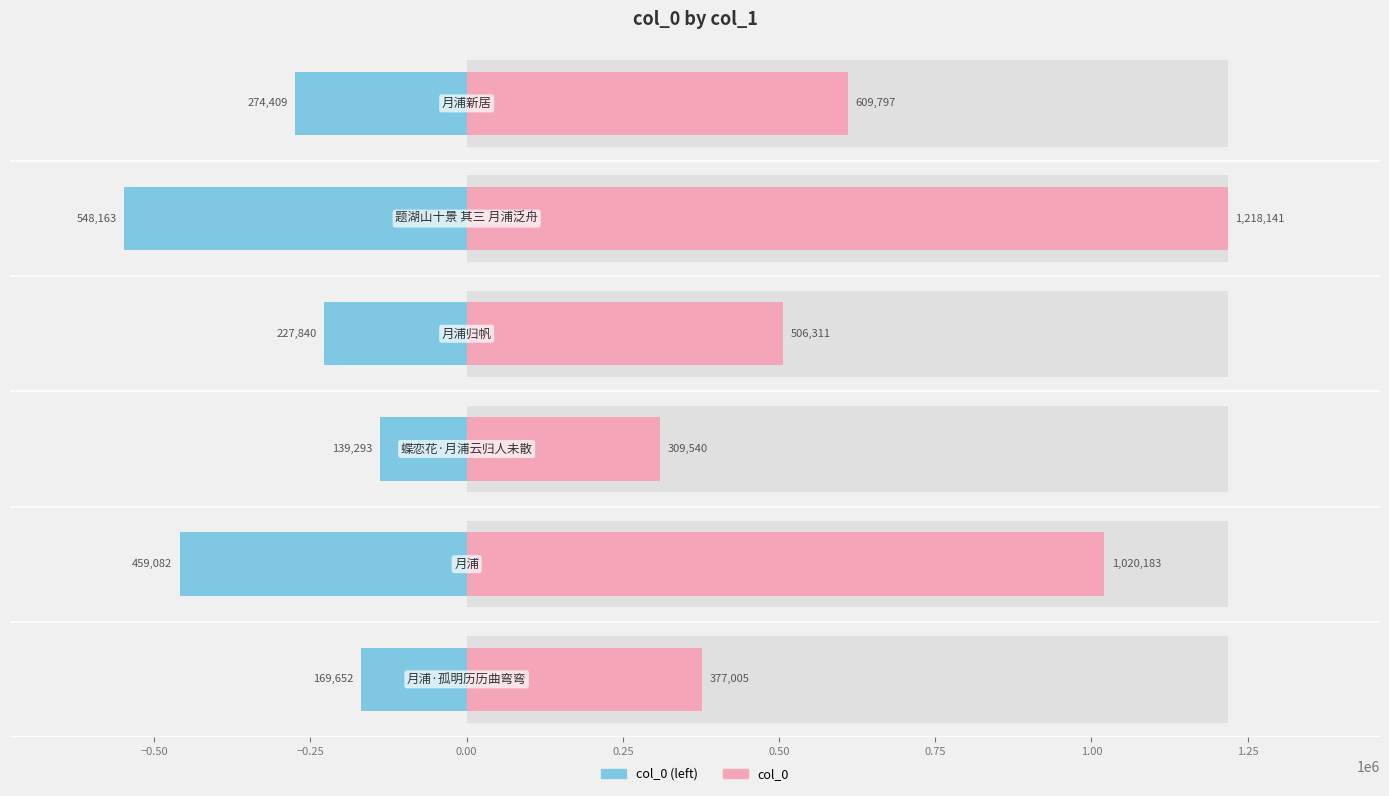

Reading left to right, what are all the values shown in this chart?

col_0: −0.75=377005.0	−0.50=1020183.0	−0.25=309540.0	0.00=506311.0	0.25=1218141.0	0.50=609797.0
col_0 (mirror): −0.75=-169652.2	−0.50=-459082.4	−0.25=-139293.0	0.00=-227840.0	0.25=-548163.5	0.50=-274408.7